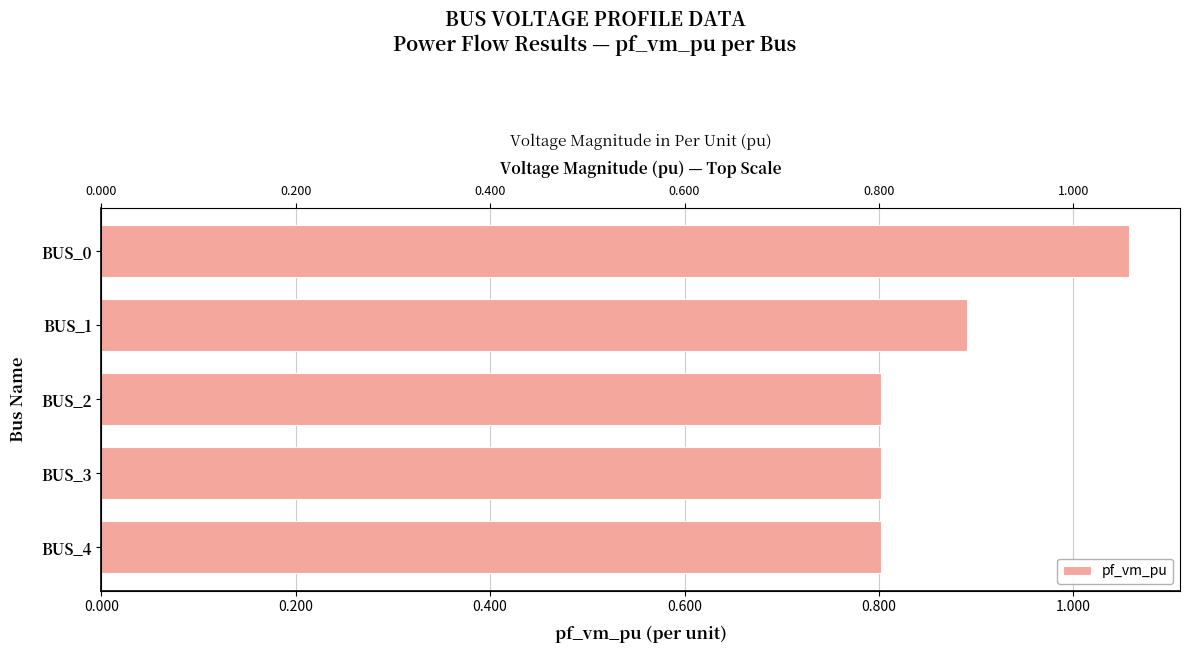

What is the value of the 5th bar from the left?

0.8